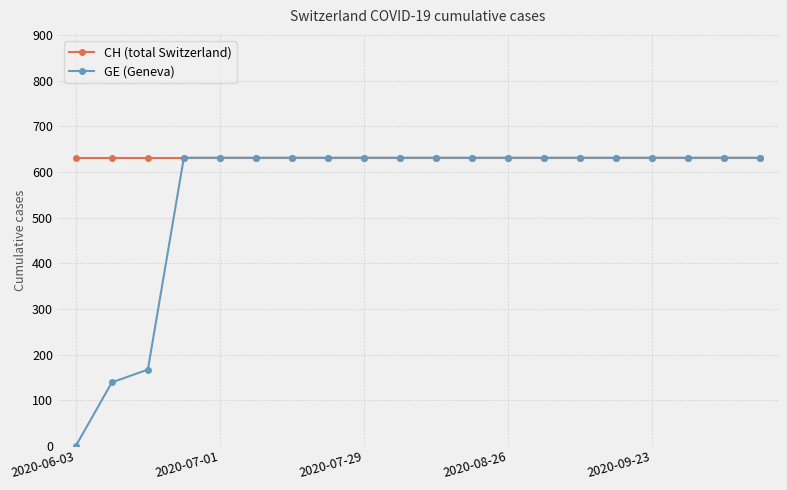

What is the value of the GE (Geneva) point at the 18th from the left?

631